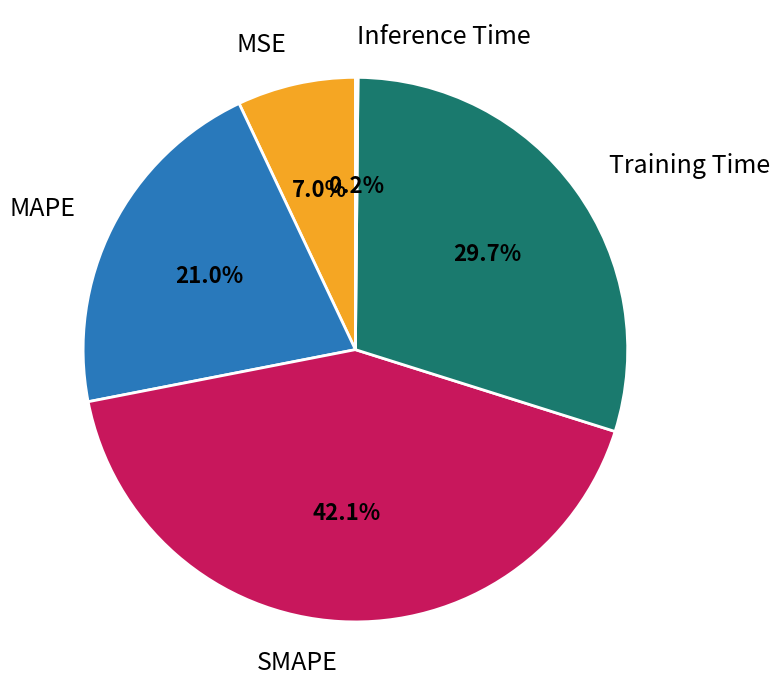

To the nearest percent, what is the difference between the largest and smallest slice percentages?

42%